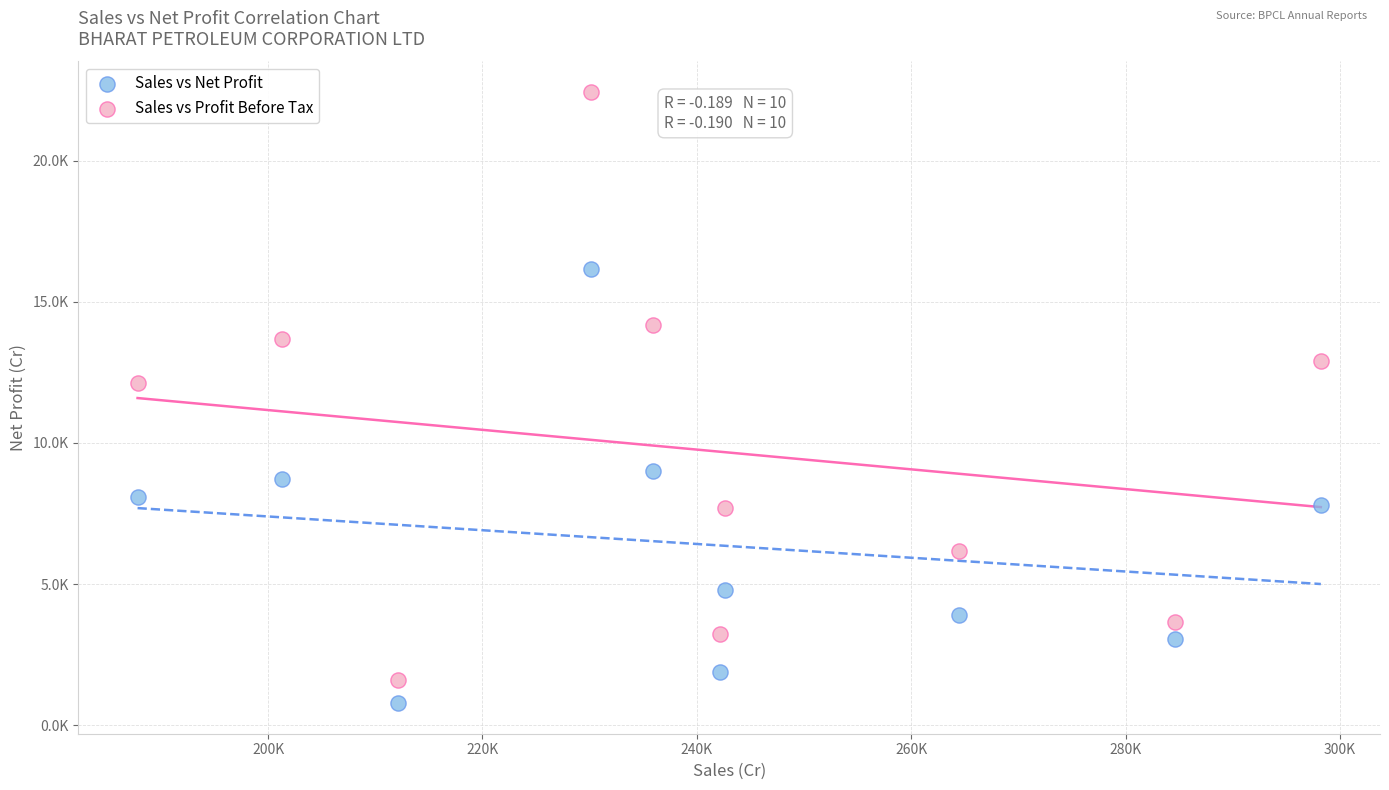

What are all the series names shown in the legend?

Sales vs Net Profit, Sales vs Profit Before Tax